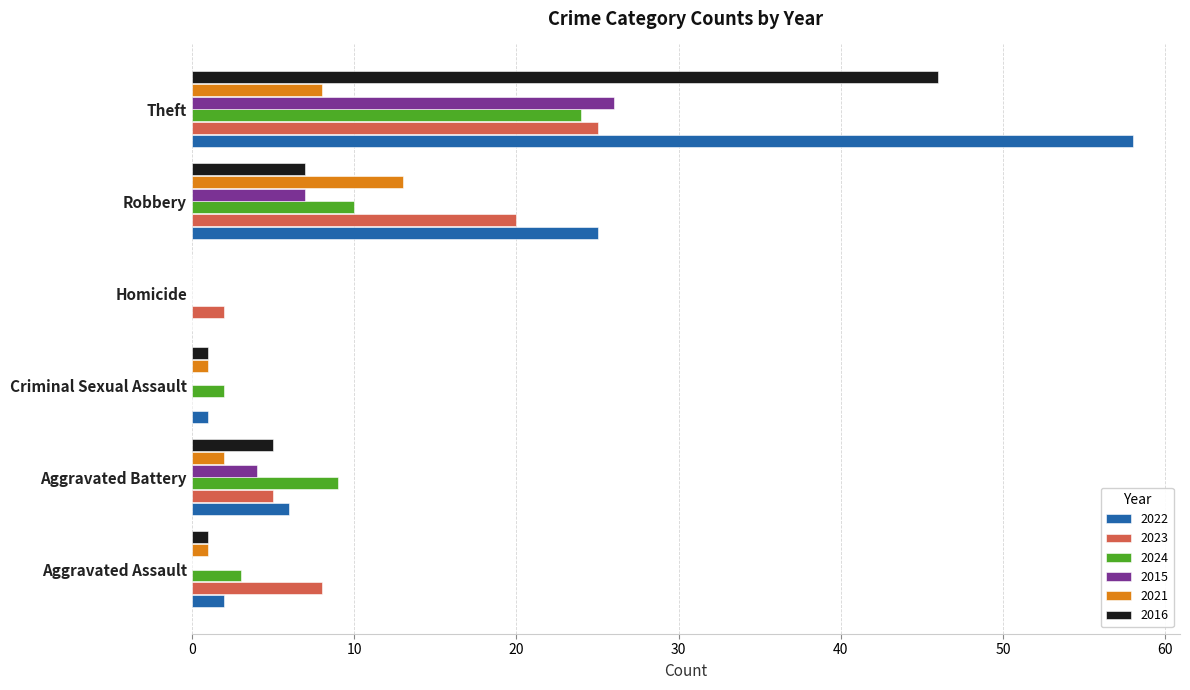

At which category is the sum across all series the highest?

Theft